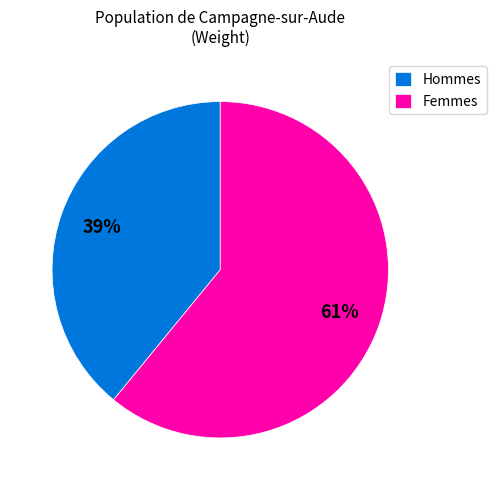

To the nearest percent, what is the difference between the Hommes and Femmes slice percentages?

22%